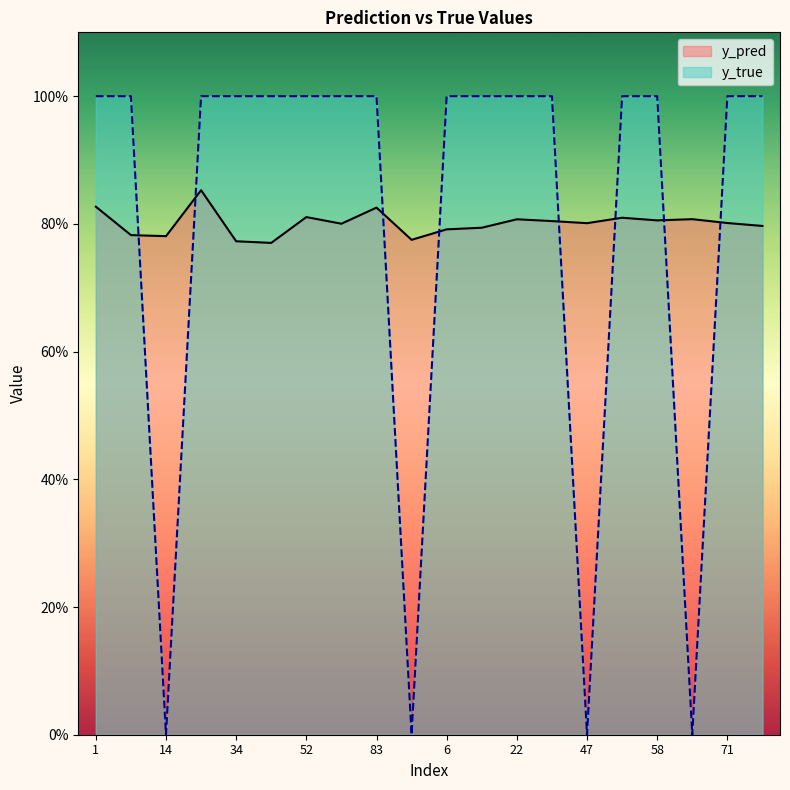

Which series ends up on top after the final intersection of y_pred and y_true?

y_true